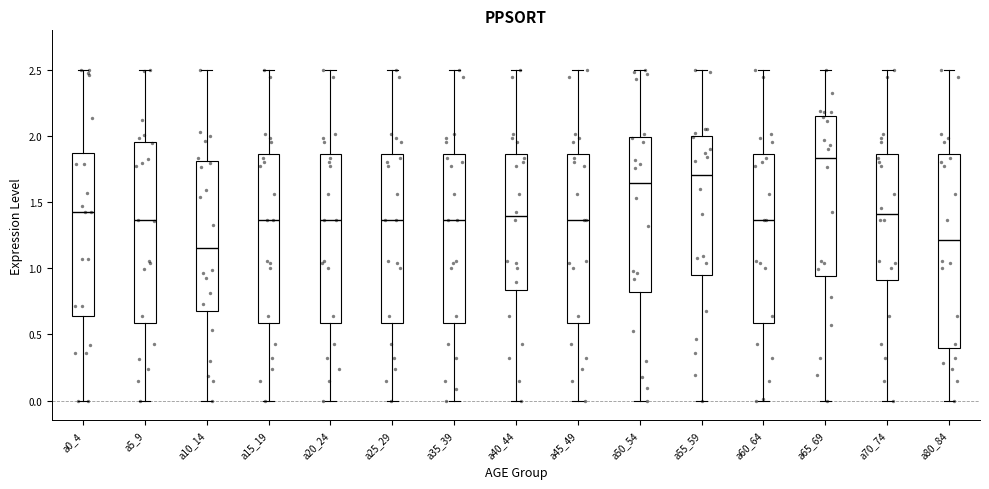

Reading left to right, transcribe this box plot: for each box, give where its median line is, the range the box spans, and where its two whiskers end, as read against the y-axis. The values are not printed on the chart, so give them approximately, as read against the axis.

a0_4: median 1.45, box 0.65 to 1.85, whiskers 0.00 to 2.50
a5_9: median 1.35, box 0.60 to 1.95, whiskers 0.00 to 2.50
a10_14: median 1.15, box 0.70 to 1.80, whiskers 0.00 to 2.50
a15_19: median 1.35, box 0.60 to 1.85, whiskers 0.00 to 2.50
a20_24: median 1.35, box 0.60 to 1.85, whiskers 0.00 to 2.50
a25_29: median 1.35, box 0.60 to 1.85, whiskers 0.00 to 2.50
a35_39: median 1.35, box 0.60 to 1.85, whiskers 0.00 to 2.50
a40_44: median 1.40, box 0.85 to 1.85, whiskers 0.00 to 2.50
a45_49: median 1.35, box 0.60 to 1.85, whiskers 0.00 to 2.50
a50_54: median 1.65, box 0.80 to 2.00, whiskers 0.00 to 2.50
a55_59: median 1.70, box 0.95 to 2.00, whiskers 0.00 to 2.50
a60_64: median 1.35, box 0.60 to 1.85, whiskers 0.00 to 2.50
a65_69: median 1.85, box 0.95 to 2.15, whiskers 0.00 to 2.50
a70_74: median 1.40, box 0.90 to 1.85, whiskers 0.00 to 2.50
a80_84: median 1.20, box 0.40 to 1.85, whiskers 0.00 to 2.50